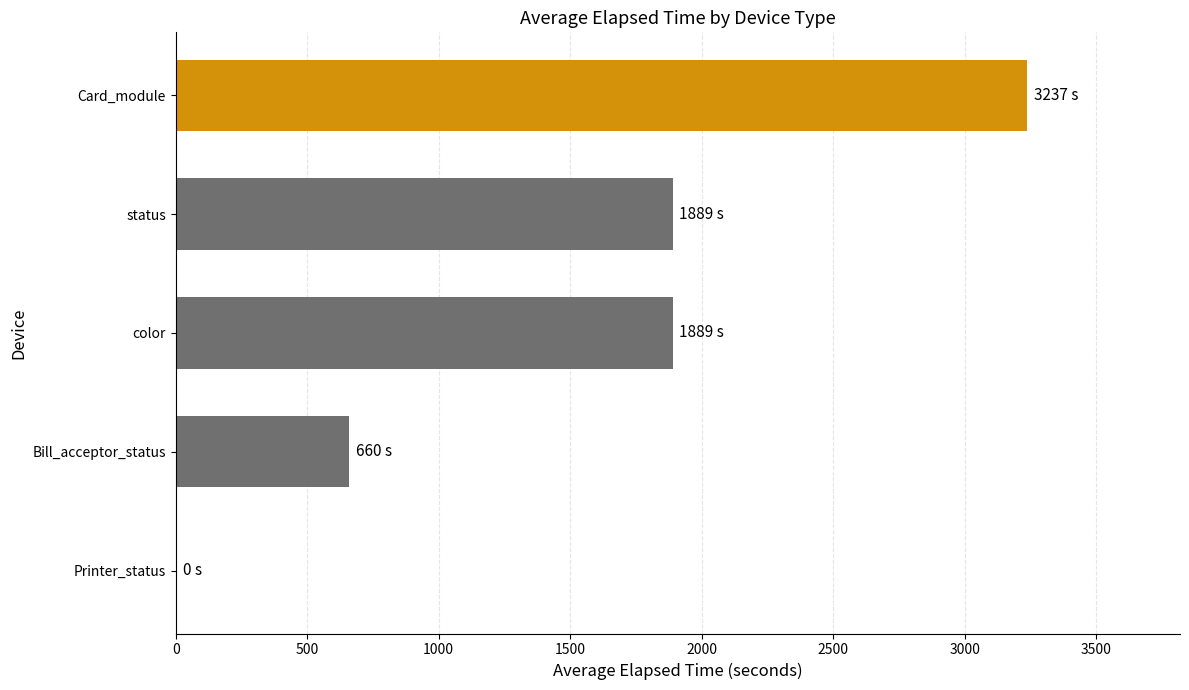

The chart shows a value of 1889.4 at status. True or false?

True